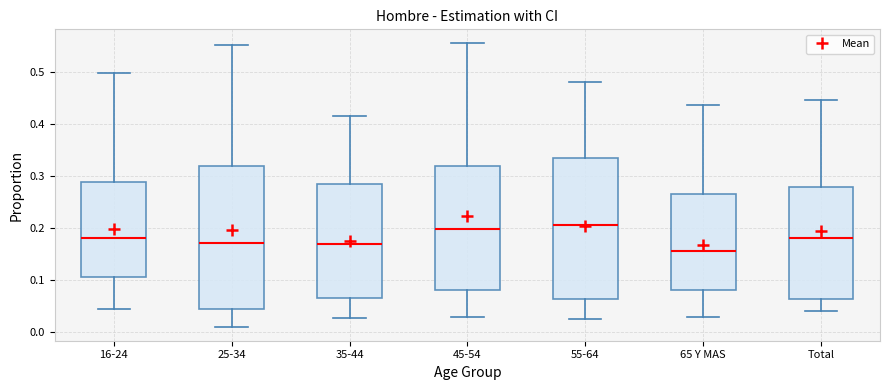

Which box's median line is the lowest?

65 Y MAS